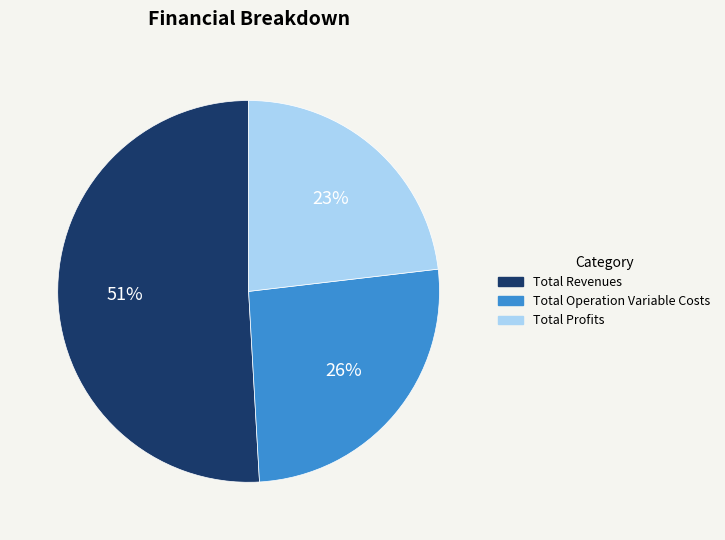

Is there any slice that represents more than half of the pie?

Yes